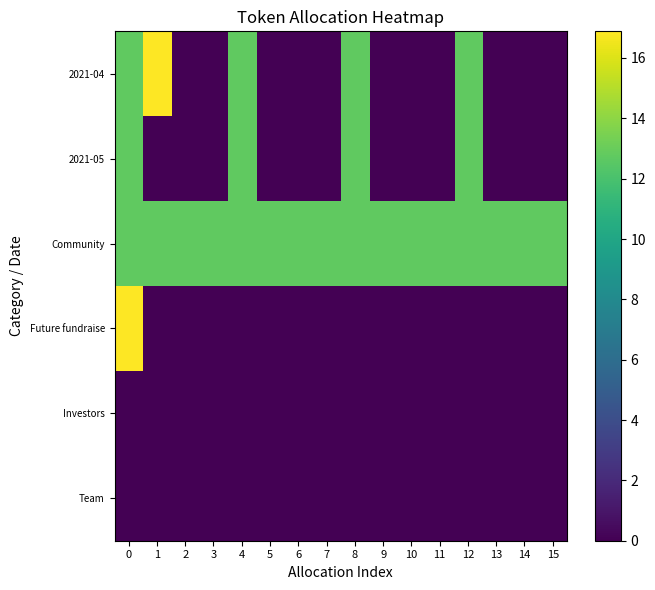

What is the spread (max minus min) of values at 5?

12.8